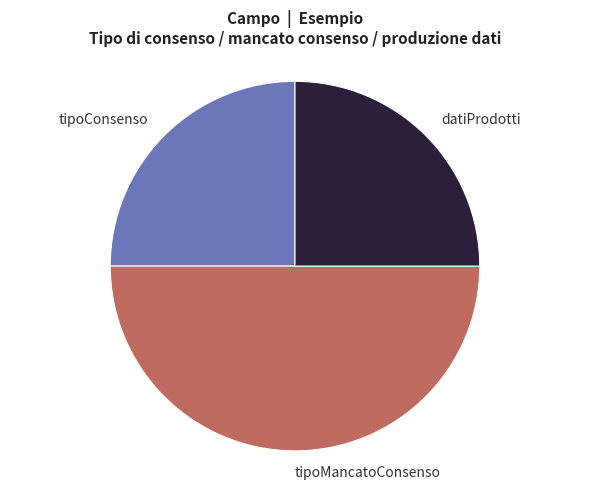

How many segments does this pie chart have?

3